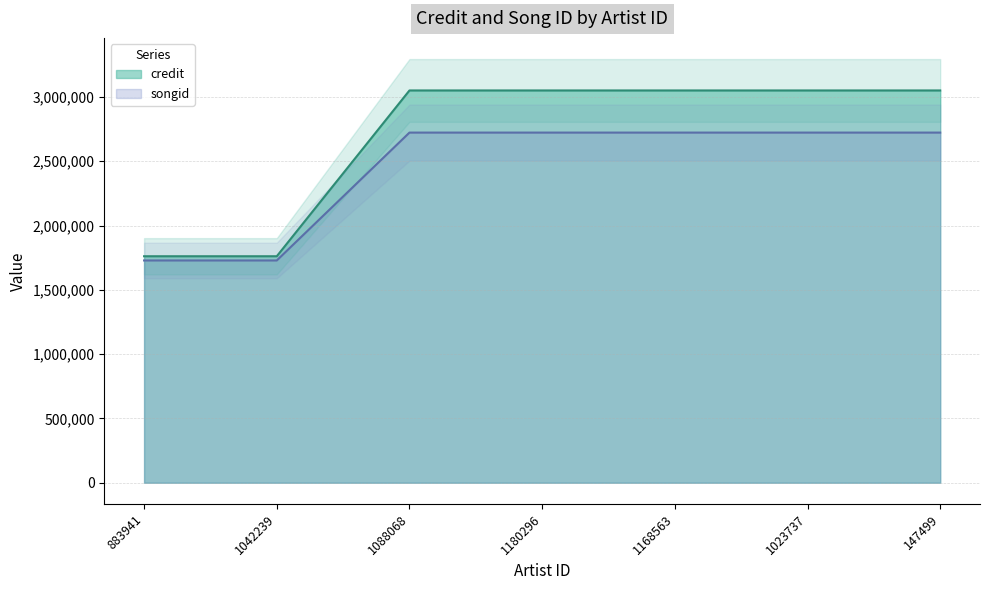

How many categories are shown in the chart?

7